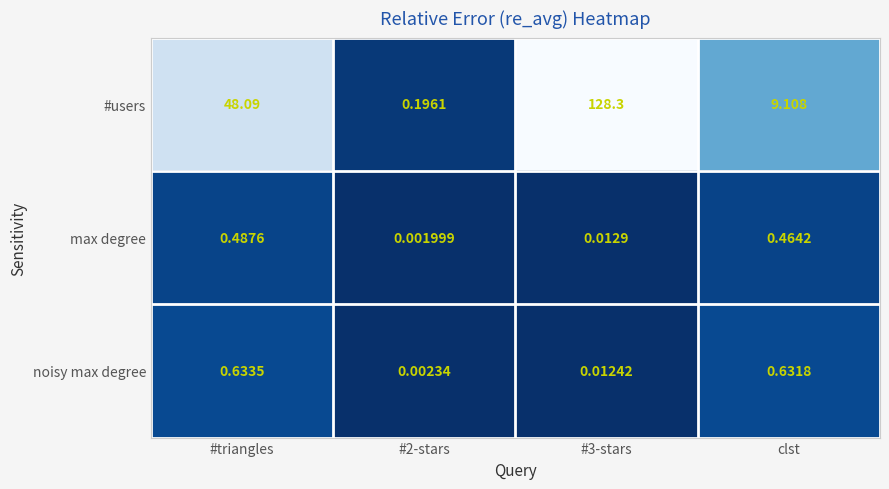

At how many categories does at least one series exceed 0?

4